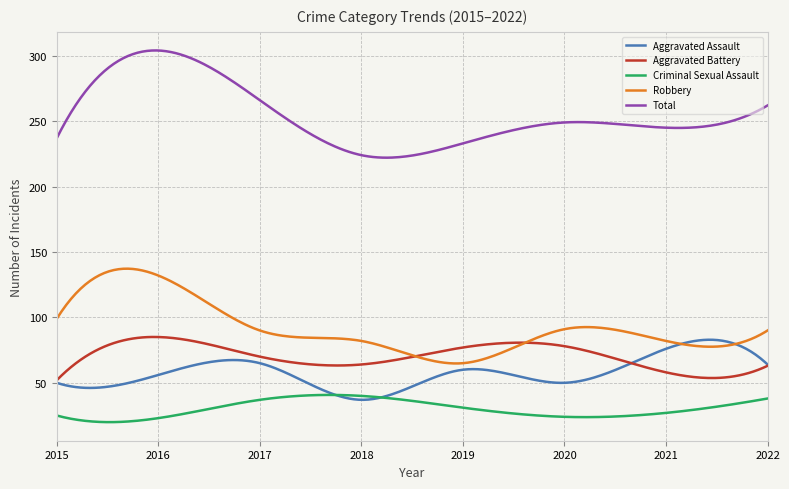

What is the smallest value displayed?

19.9